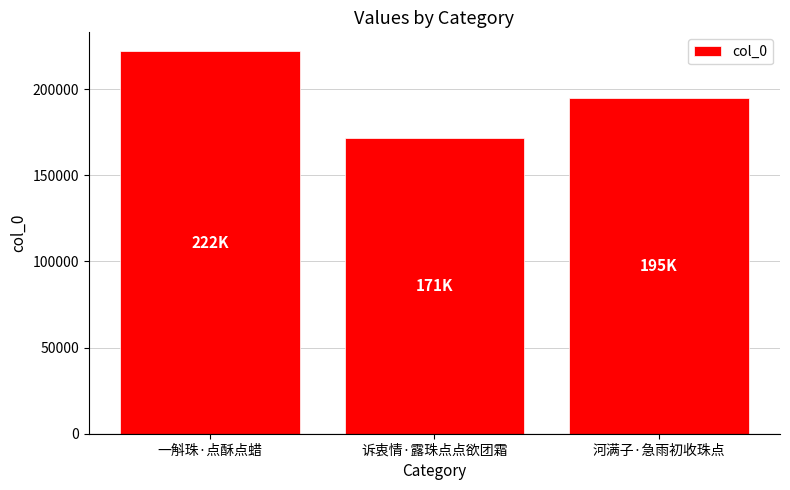

Does the chart contain stacked bars?

No